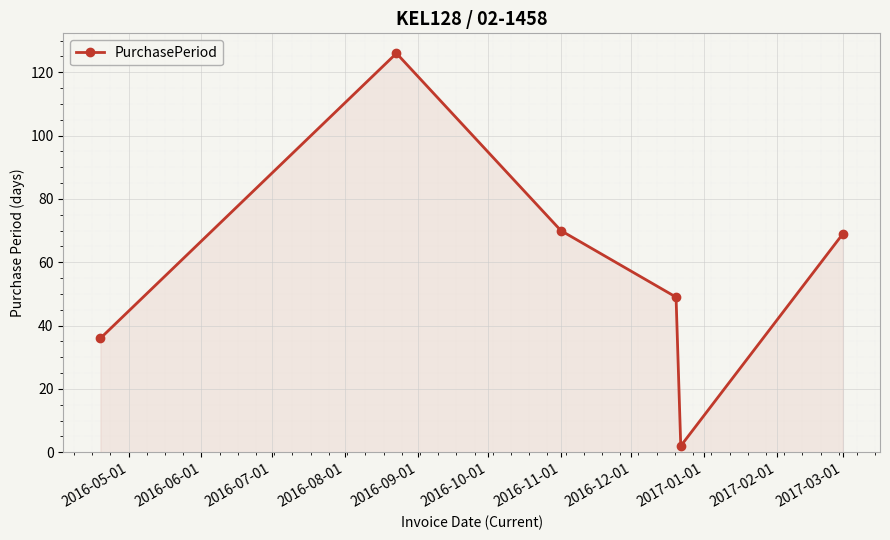

What is the greatest value displayed?

126